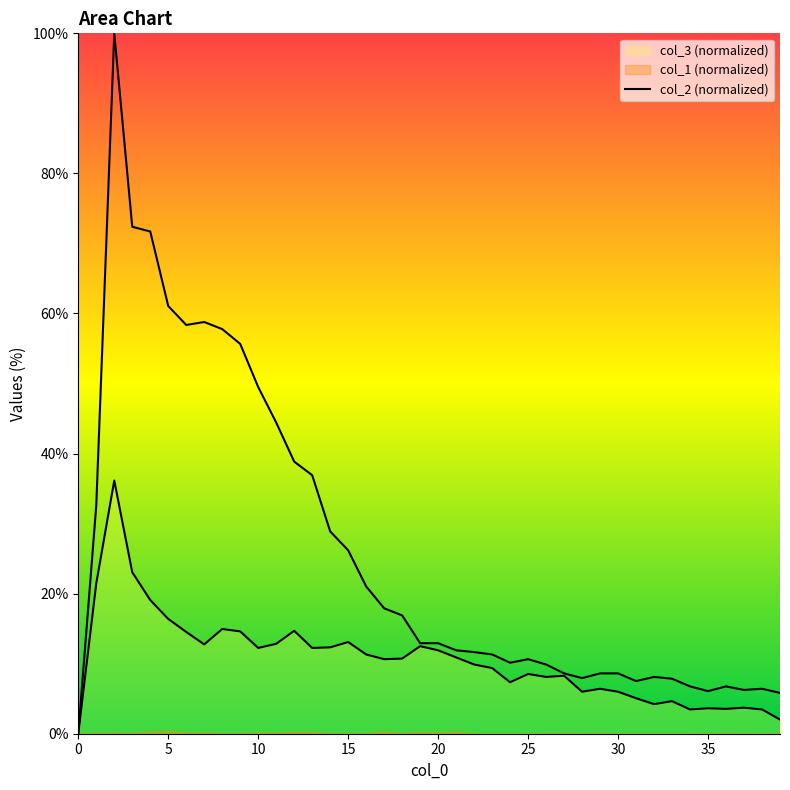

Reading right to left, what are all the values shown in this chart?

col_3: 39=2.0	38=3.5	37=3.7	36=3.5	35=3.6	34=3.5	33=4.6	32=4.2	31=5.1	30=6.0	29=6.4	28=6.0	27=8.3	26=8.1	25=8.5	24=7.3	23=9.4	22=9.9	21=10.9	20=11.9	19=12.5	18=10.7	17=10.6	16=11.3	15=13.1	14=12.3	13=12.2	12=14.7	11=12.8	10=12.2	9=14.6	8=14.9	7=12.8	6=14.5	5=16.4	4=19.1	3=23.1	2=36.1	1=21.5	0=0.0
col_2: 39=5.8	38=6.4	37=6.2	36=6.8	35=6.1	34=6.8	33=7.9	32=8.1	31=7.5	30=8.6	29=8.6	28=7.9	27=8.6	26=9.9	25=10.6	24=10.1	23=11.3	22=11.7	21=11.9	20=12.9	19=12.9	18=16.9	17=17.9	16=21.0	15=26.2	14=28.9	13=36.9	12=38.9	11=44.4	10=49.5	9=55.7	8=57.8	7=58.8	6=58.4	5=61.1	4=71.7	3=72.4	2=100.0	1=32.6	0=0.0